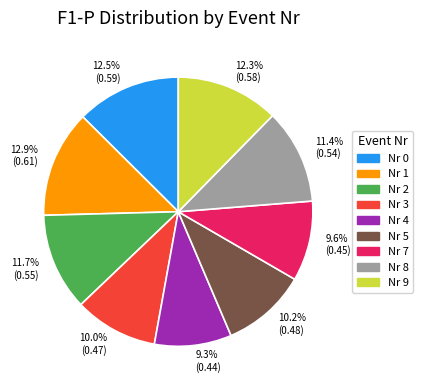

Between Nr 3 and Nr 1, which is larger?

Nr 1